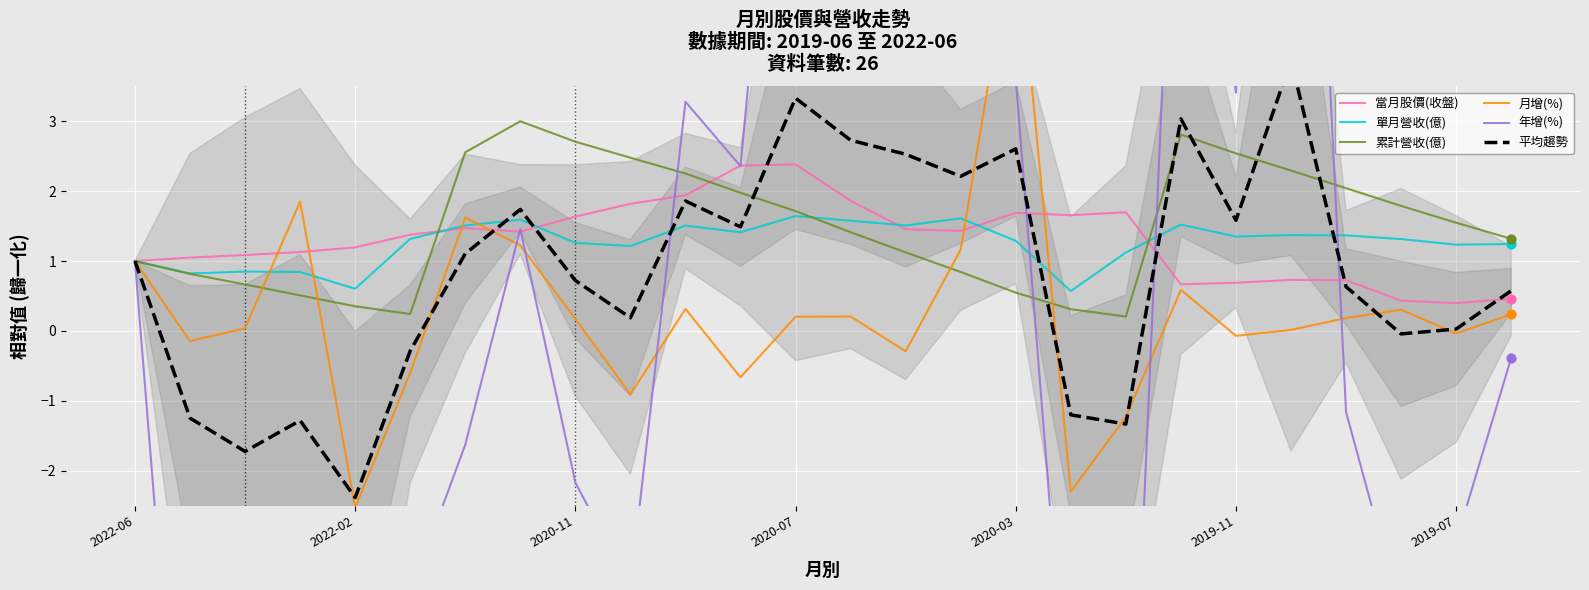

Which series contains the highest Y value?

年增(%)